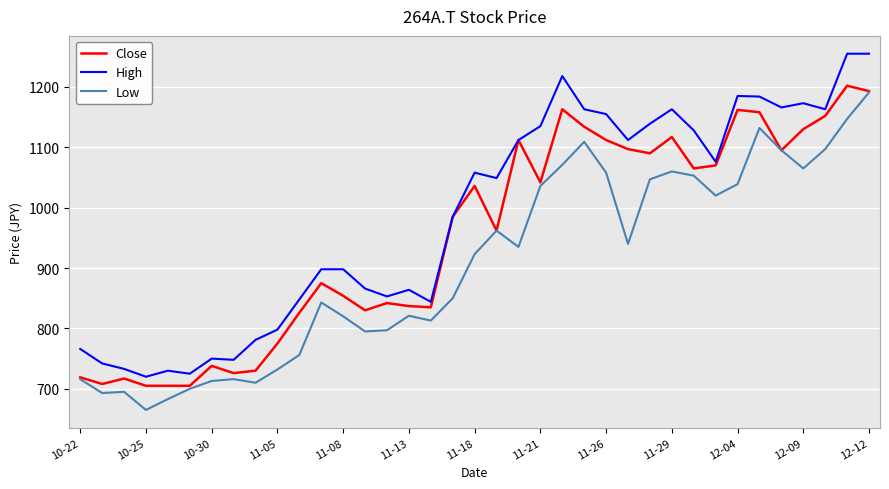

Does the chart display data point markers on the line(s)?

No